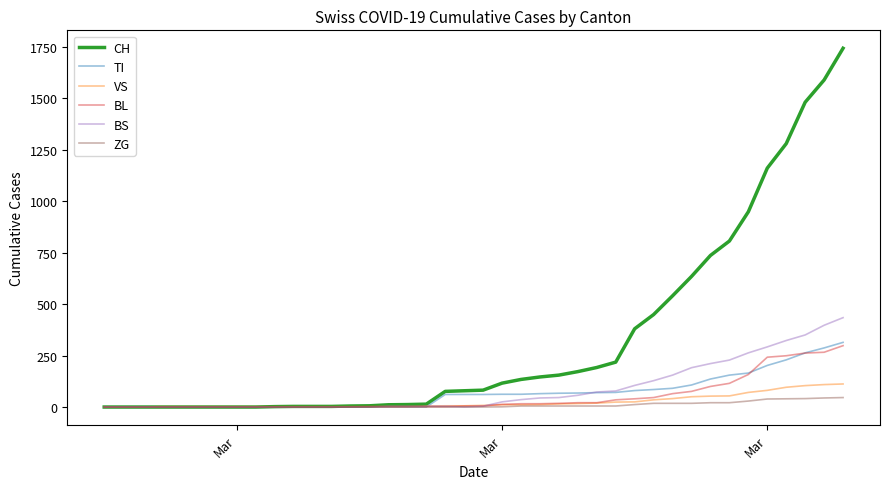

What is the difference between the maximum and second lowest values in the BL series?

298